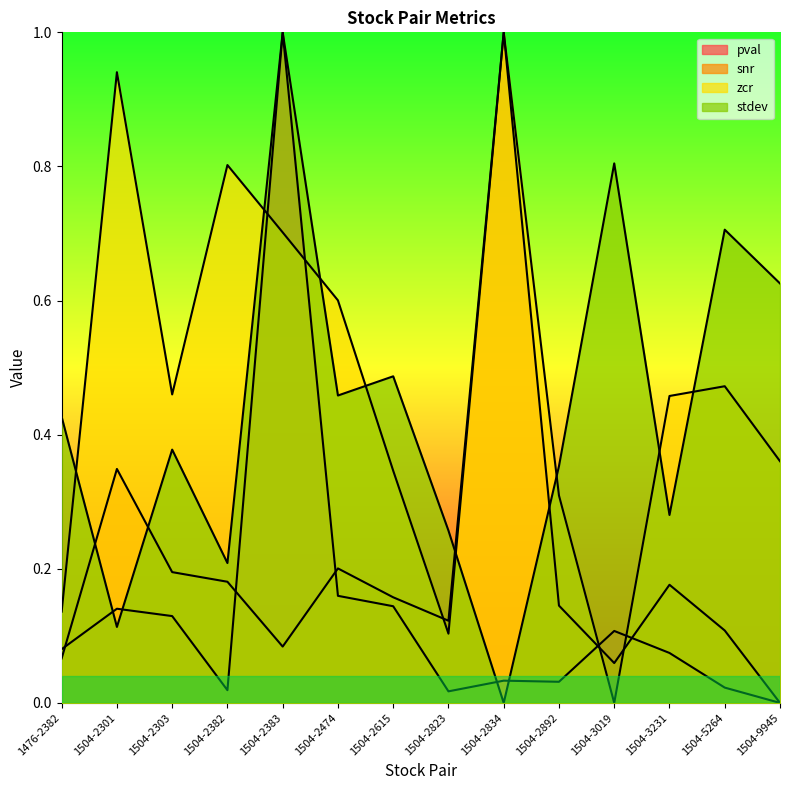

Does the chart display data point markers on the line(s)?

No